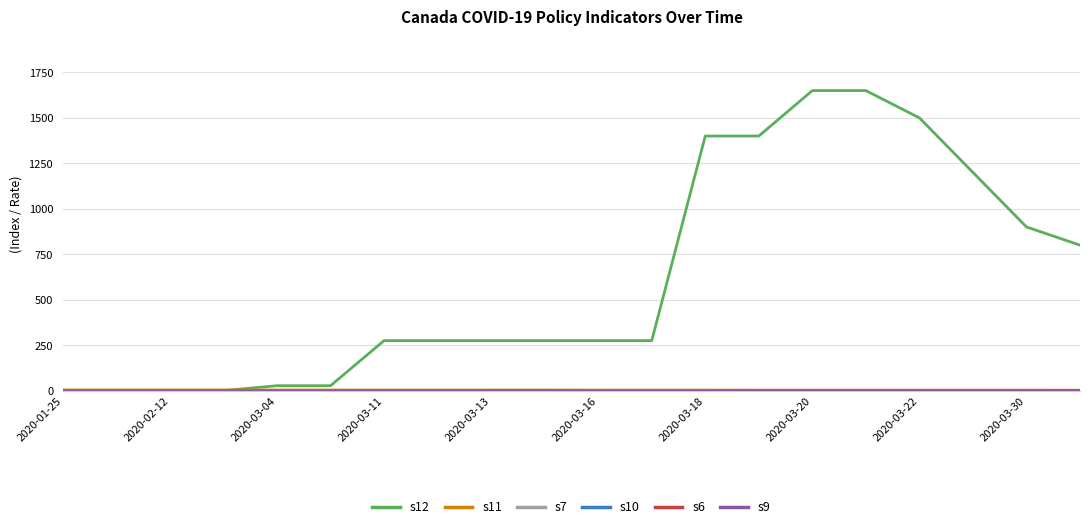

Is this an area chart (filled region under the line)?

No